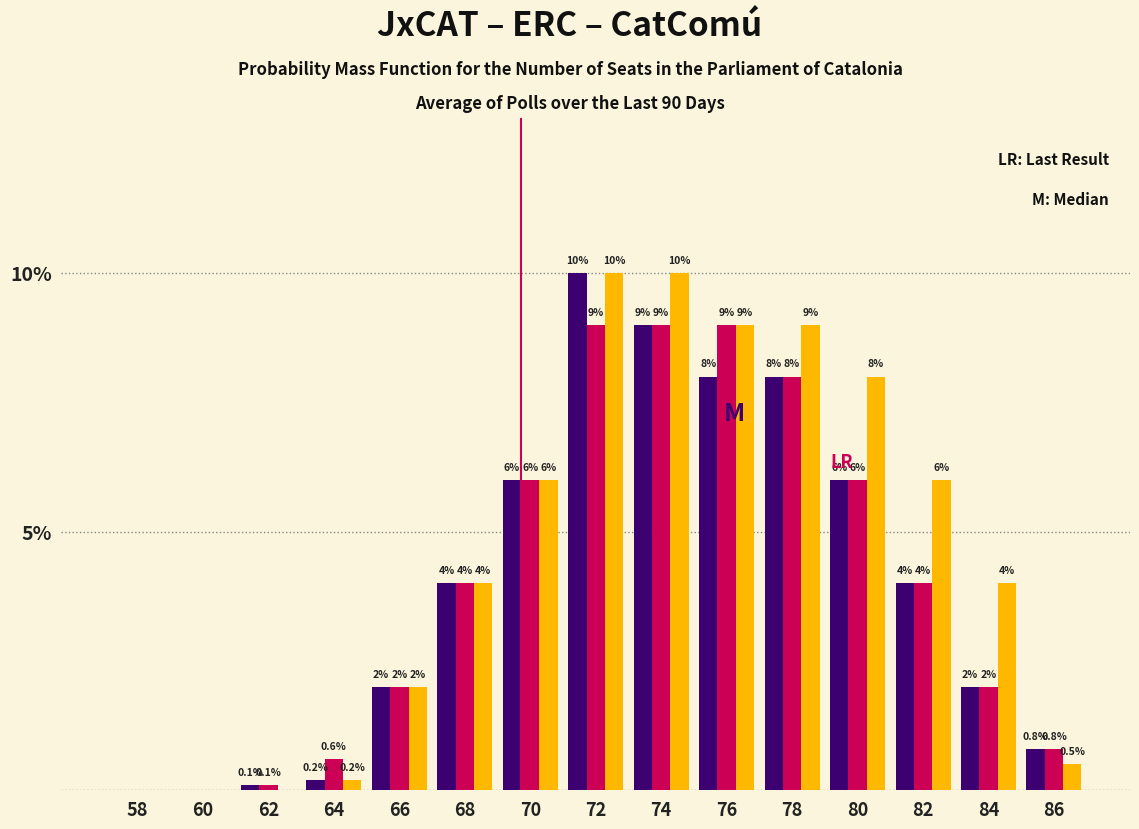

Reading left to right, transcribe all the data shown in this chart.

JxCAT: 58=0.0	60=0.0	62=0.1	64=0.2	66=2.0	68=4.0	70=6.0	72=10.0	74=9.0	76=8.0	78=8.0	80=6.0	82=4.0	84=2.0	86=0.8
ERC: 58=0.0	60=0.0	62=0.1	64=0.6	66=2.0	68=4.0	70=6.0	72=9.0	74=9.0	76=9.0	78=8.0	80=6.0	82=4.0	84=2.0	86=0.8
CatComú: 58=0.0	60=0.0	62=0.0	64=0.2	66=2.0	68=4.0	70=6.0	72=10.0	74=10.0	76=9.0	78=9.0	80=8.0	82=6.0	84=4.0	86=0.5